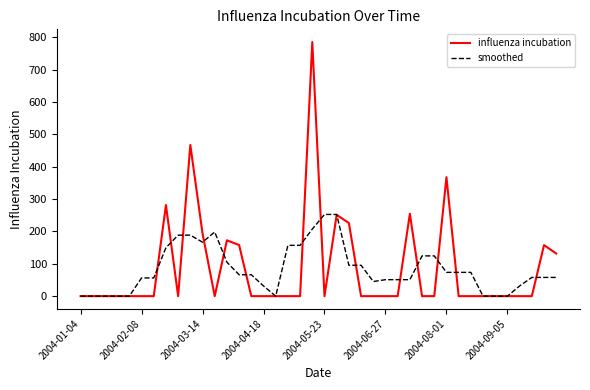

Which series has the widest spread of values?

influenza incubation